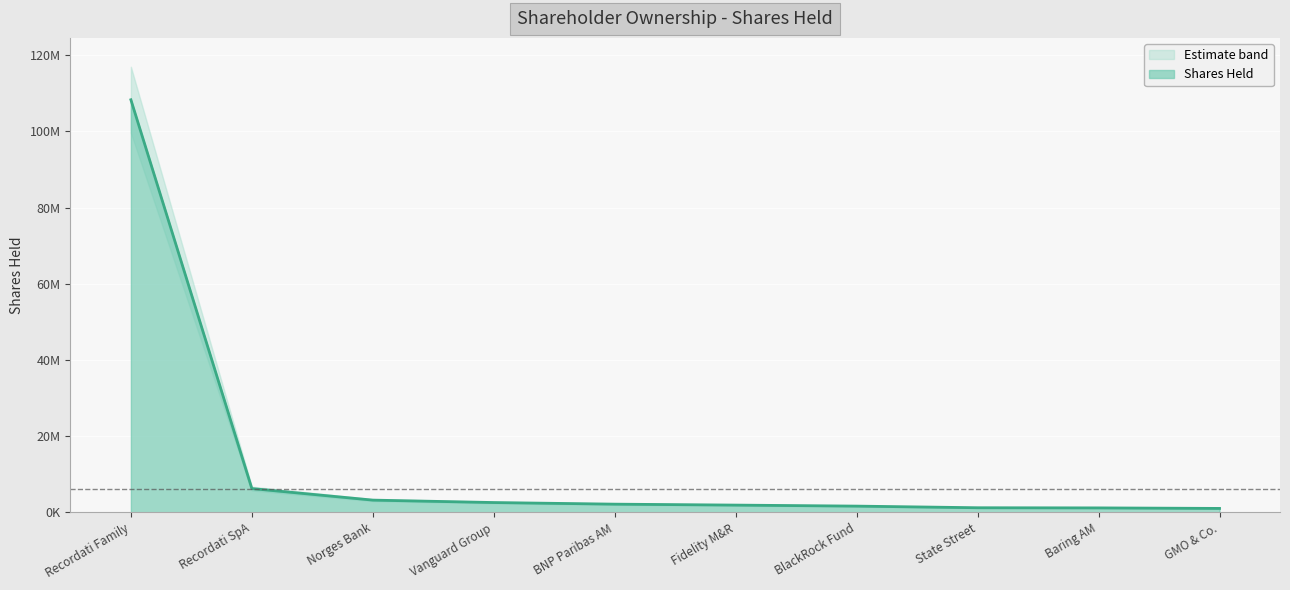

The value at Vanguard Group is 4419970. True or false?

False